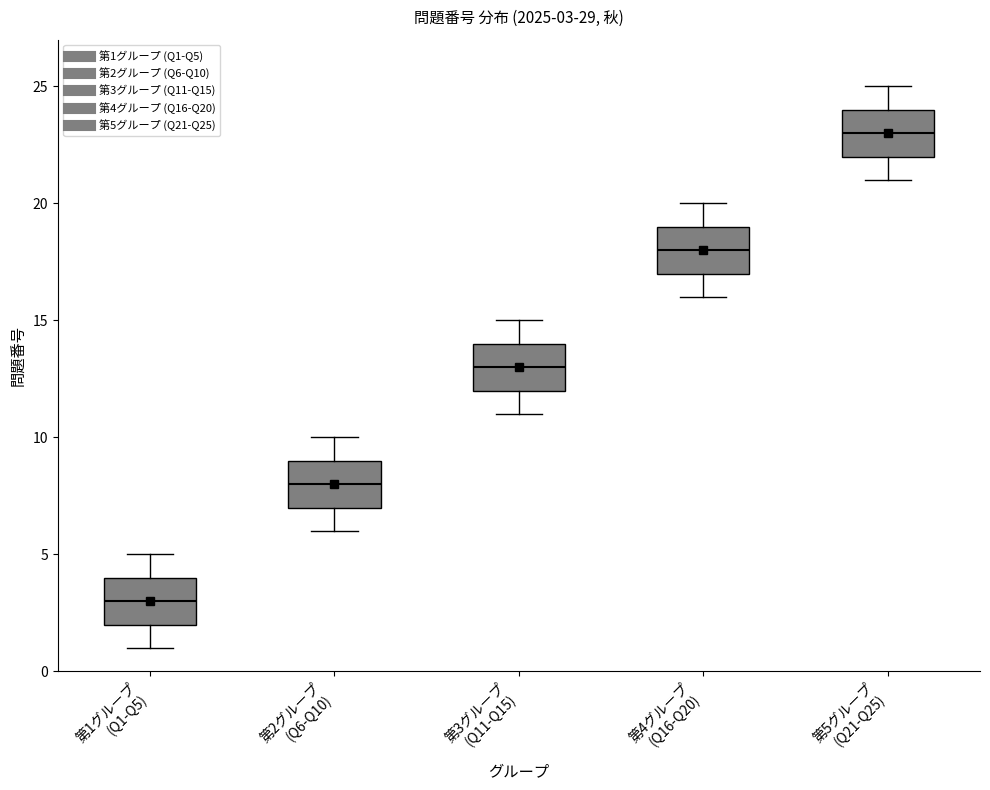

Which box has the lowest median line?

第1グループ (Q1-Q5)